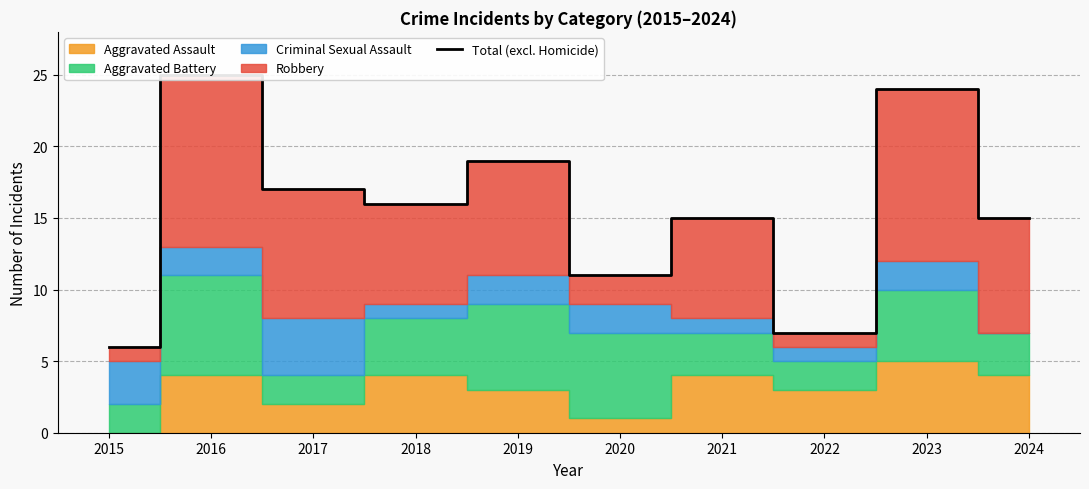

The chart shows a value of 6 at 2017. True or false?

False